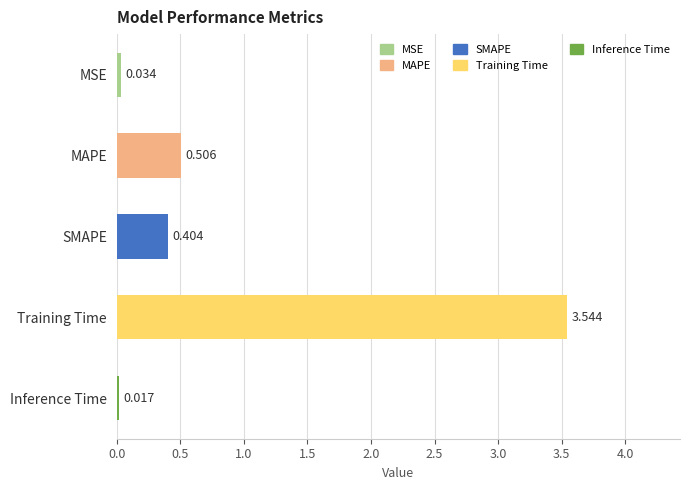

Count the number of data series in this chart.

1